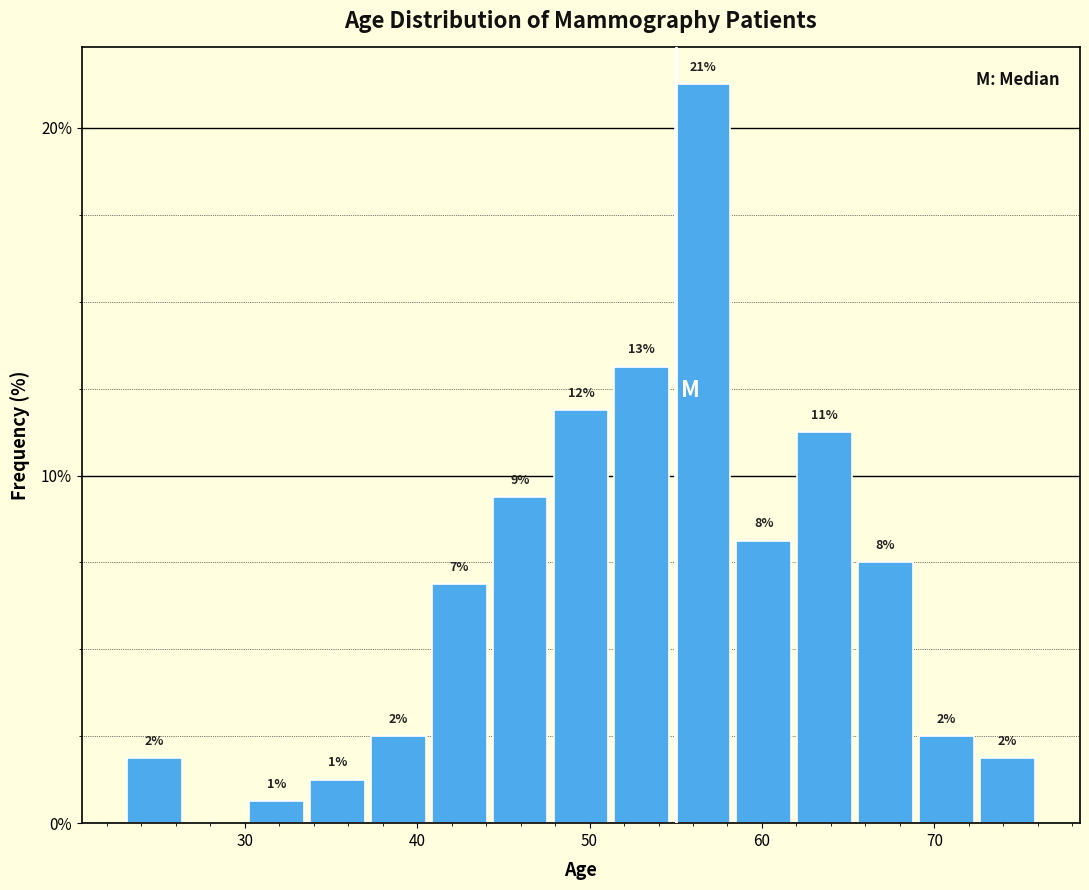

Read against the x-axis, roughly where is the centre of the tallest bar?

57